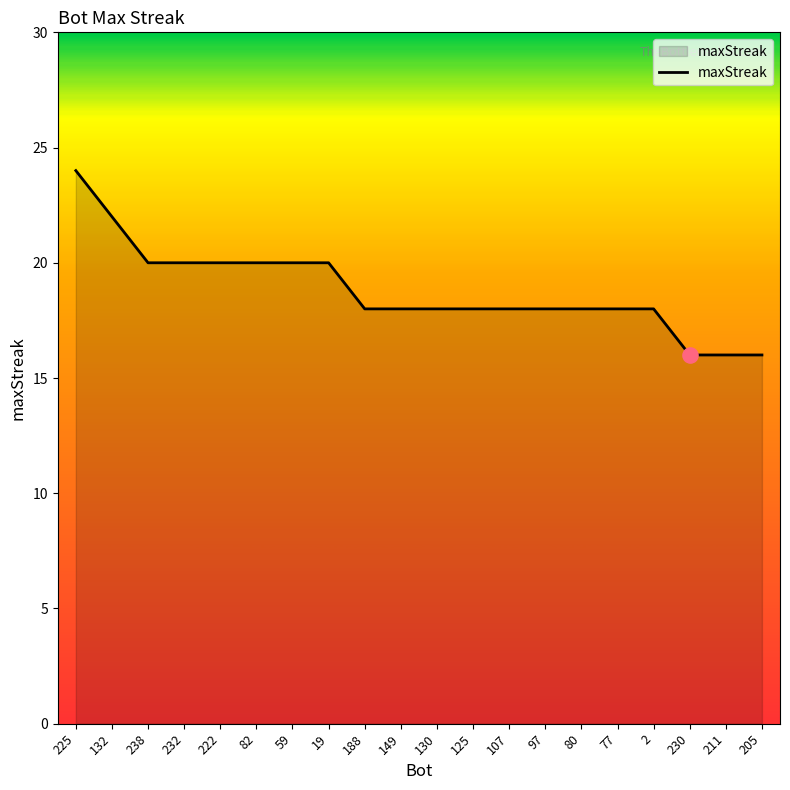

Approximately how many times larger is the value at 225 compared to 97?

1.3